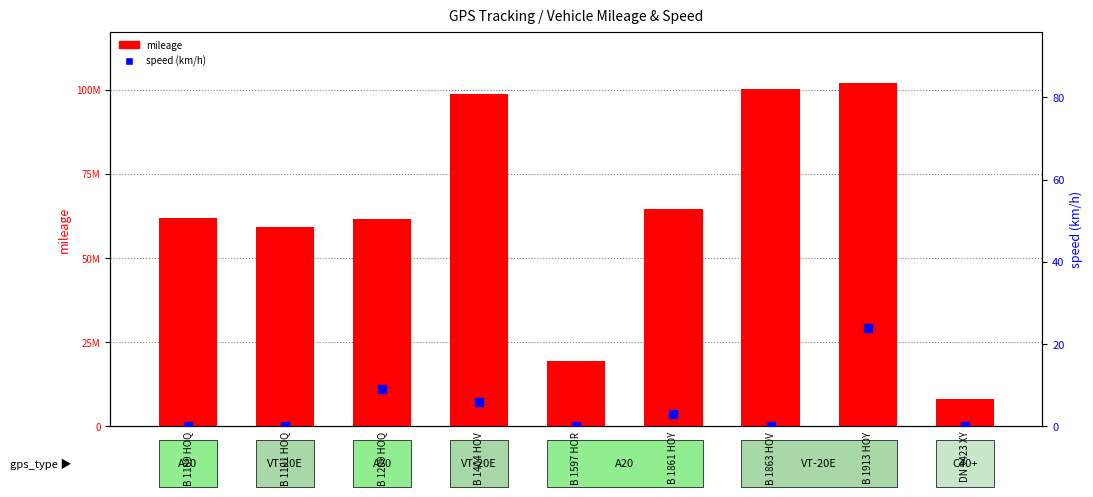

At how many categories does at least one series exceed 10618713?

8